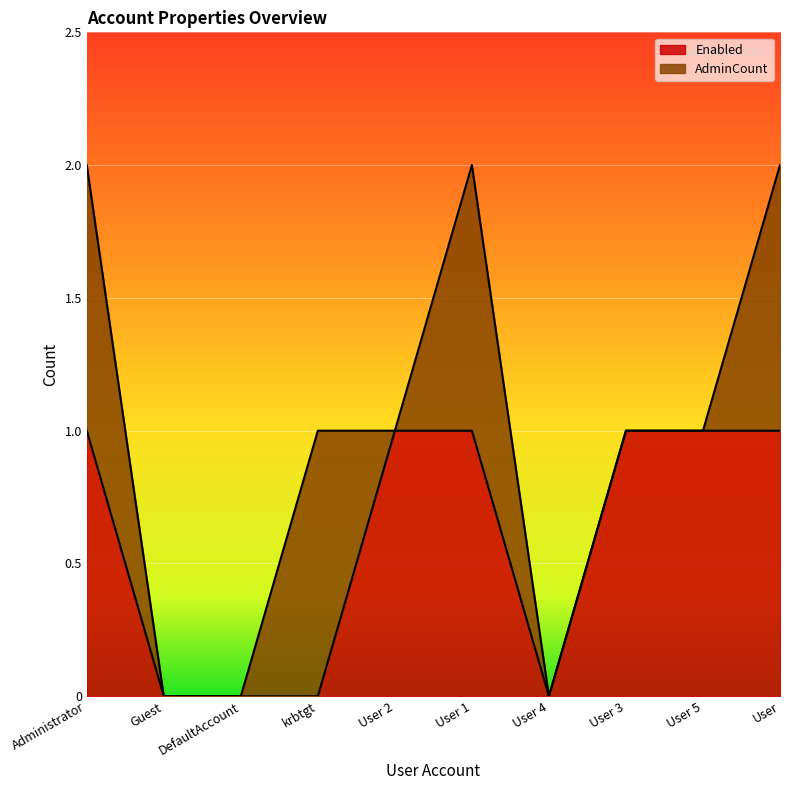

True or false: the data shows 0 at krbtgt.

False